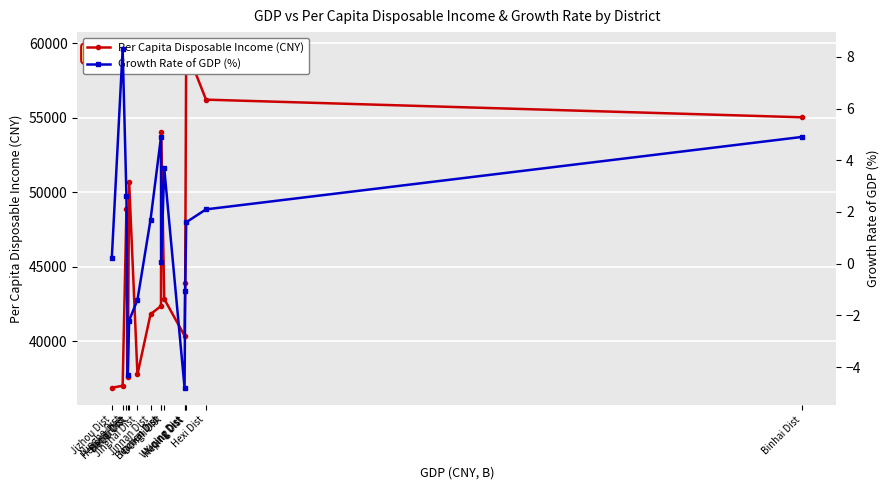

How many values in Growth Rate of GDP (%) are above zero?

10